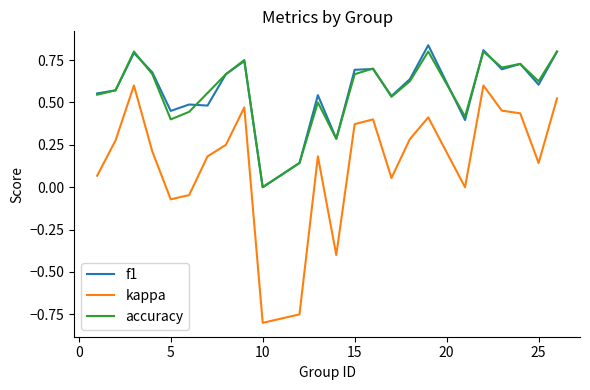

In accuracy, how many points are higher than both neighbors (excluding endpoints)?

7